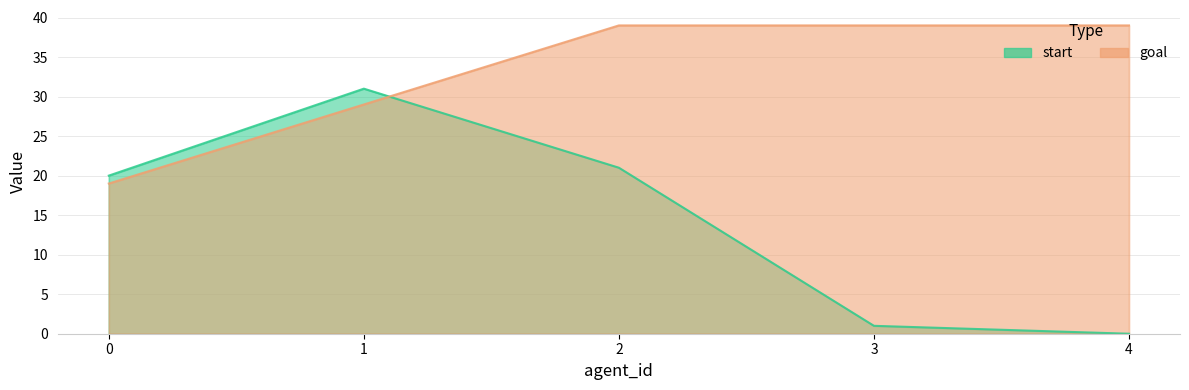

What is the difference between the highest and lowest values at 2?

18